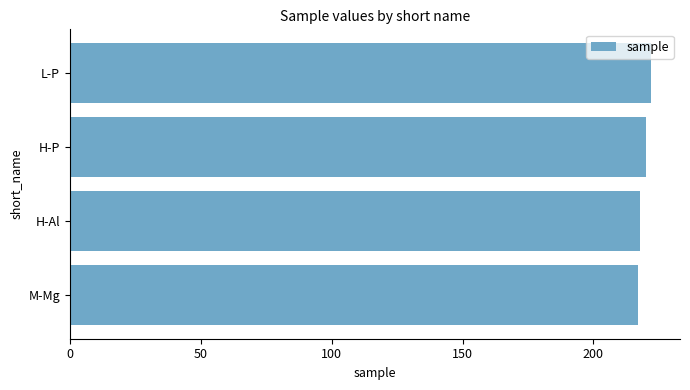

Reading bottom to top, list all the values displayed in this chart.

M-Mg=217	H-Al=218	H-P=220	L-P=222